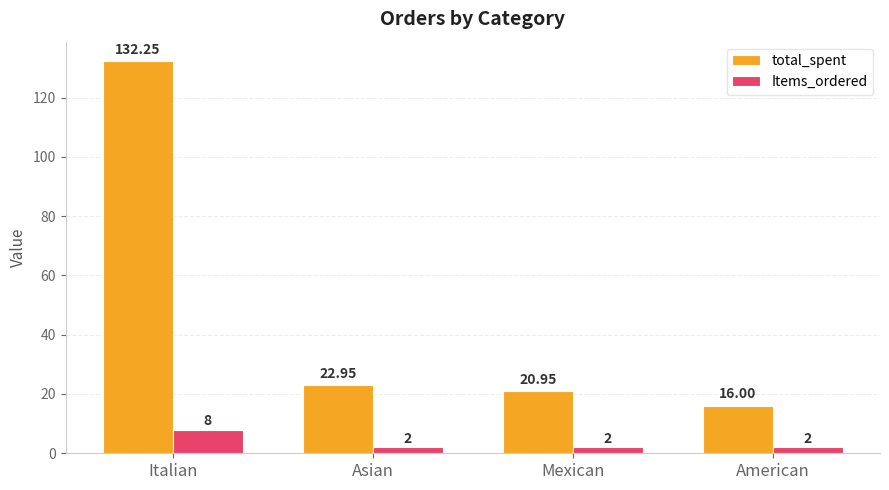

Which series has the largest total across all categories?

total_spent